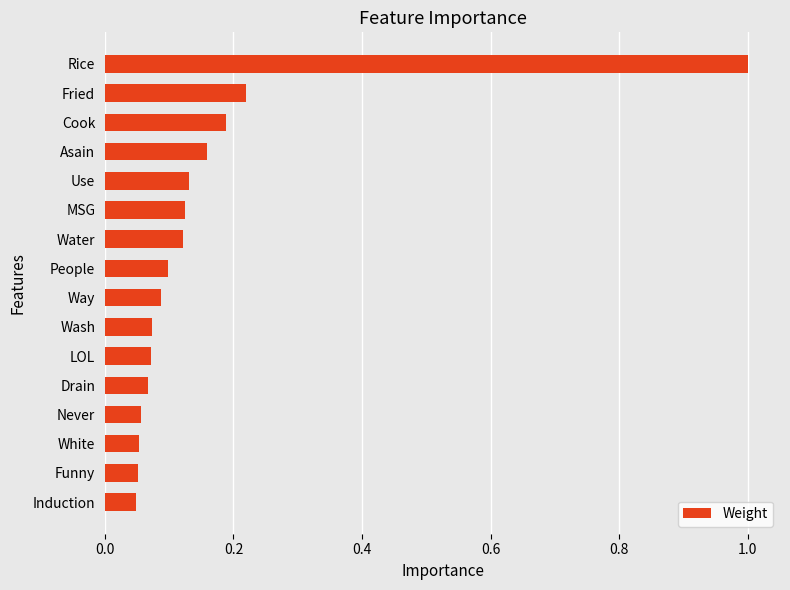

True or false: the data shows 0.1 at Funny.

True